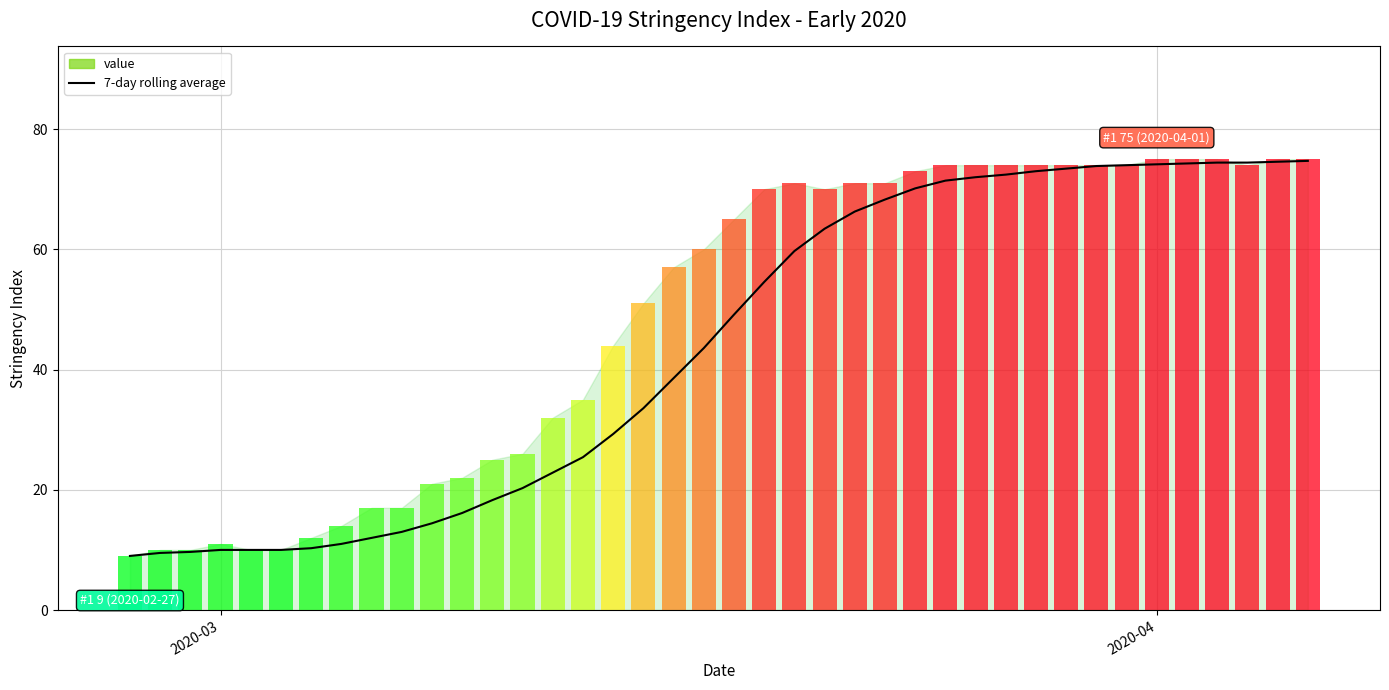

Reading left to right, what are all the values shown in this chart?

9.0	9.5	9.7	10.0	10.0	10.0	10.3	11.0	12.0	13.0	14.4	16.1	18.3	20.3	22.9	25.4	29.3	33.6	38.6	43.6	49.1	54.6	59.7	63.4	66.3	68.3	70.1	71.4	72.0	72.4	73.0	73.4	73.9	74.0	74.1	74.3	74.4	74.4	74.6	74.7